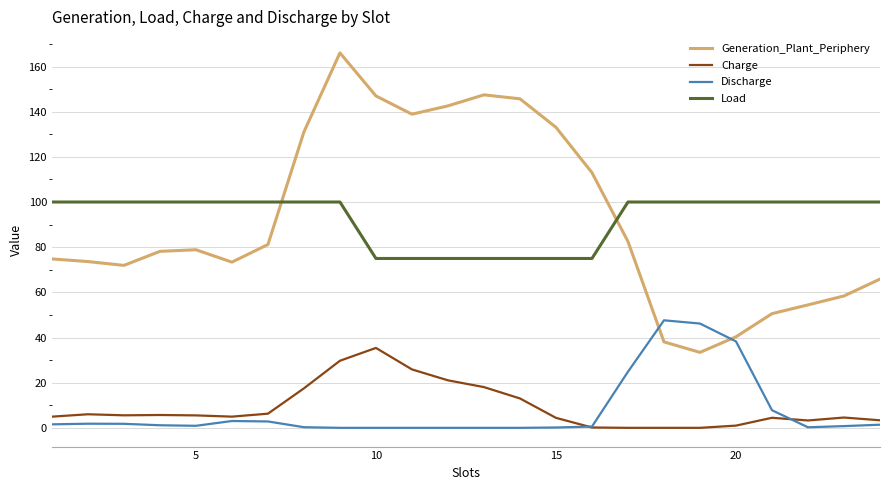

True or false: Load and Generation_Plant_Periphery intersect in this chart.

True